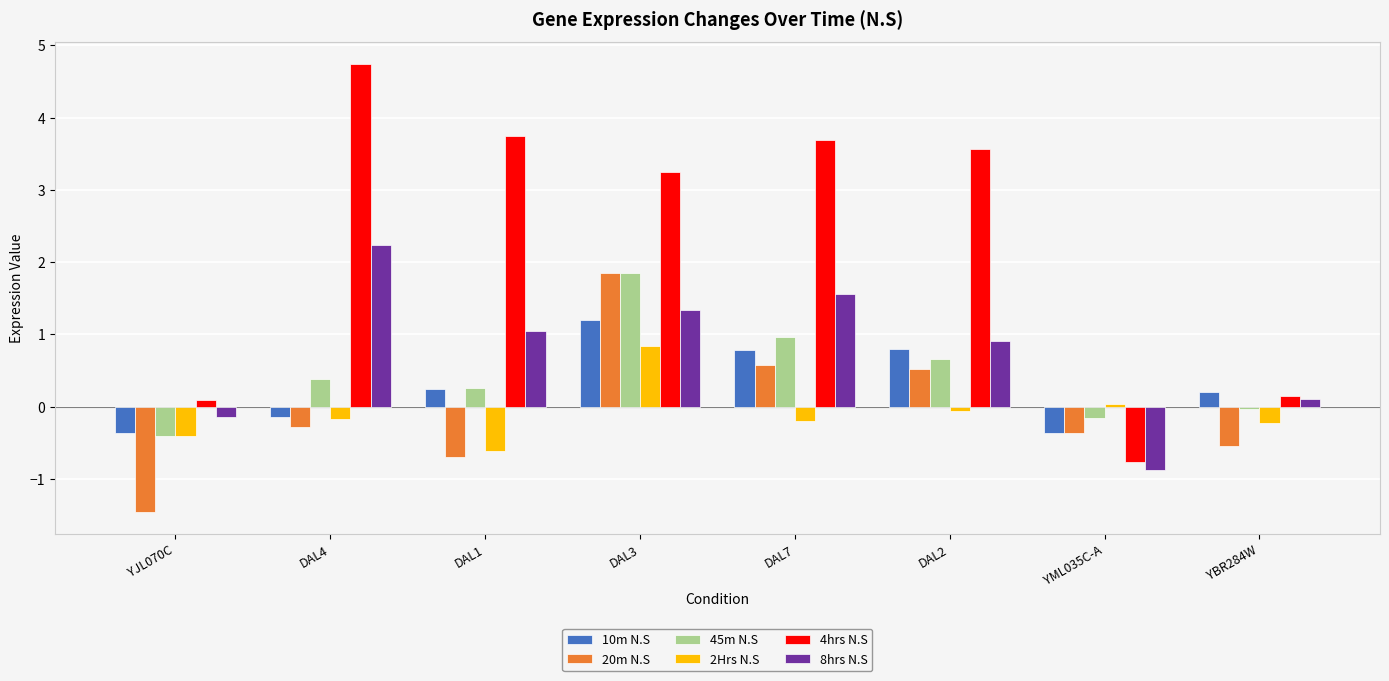

What is the difference between the 8hrs N.S values at DAL3 and DAL1?

0.3